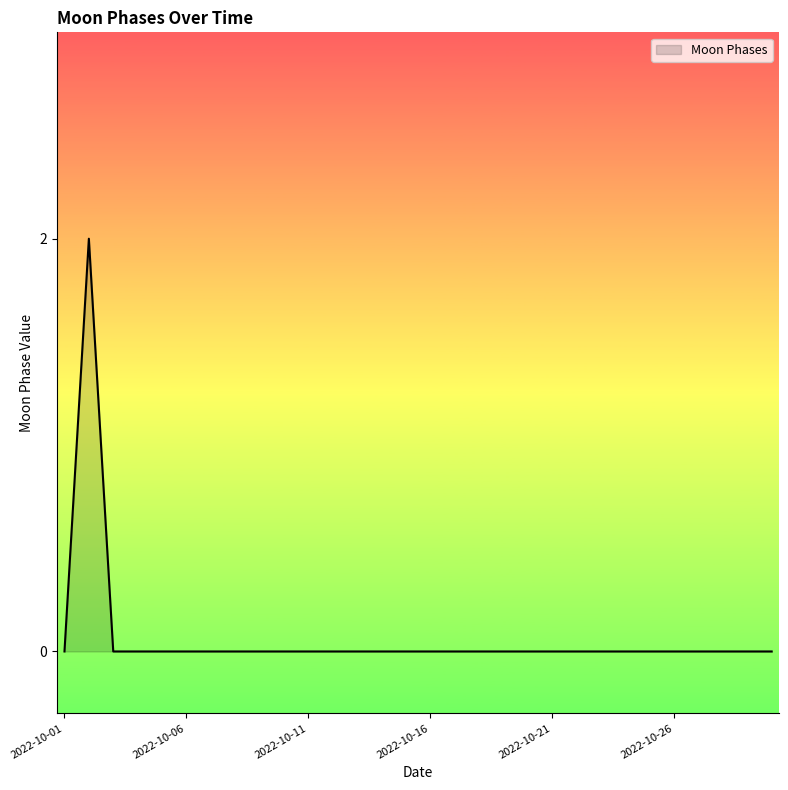

Reading right to left, extract all data points from this chart.

0	0	0	0	0	0	0	0	0	0	0	0	0	0	0	0	0	0	0	0	0	0	0	0	0	0	0	0	2	0